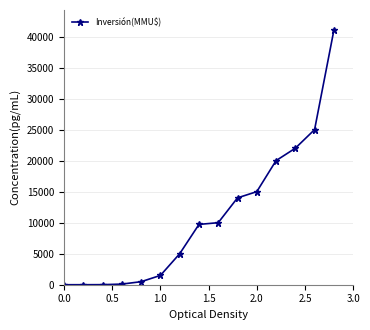

What is the sum of all values?

163821